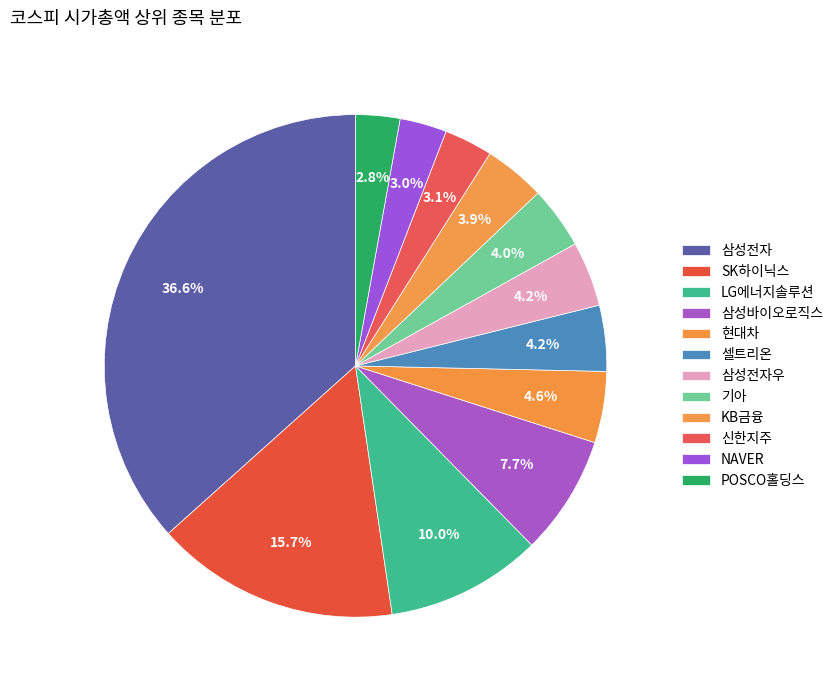

Count the number of slices in the pie.

12